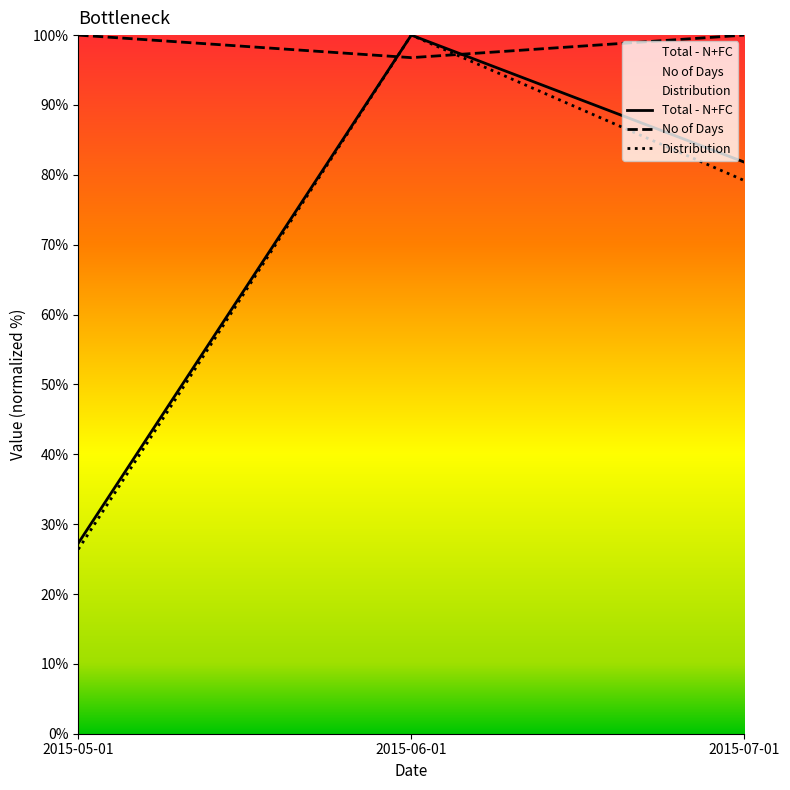

How many lines are shown in the chart?

3